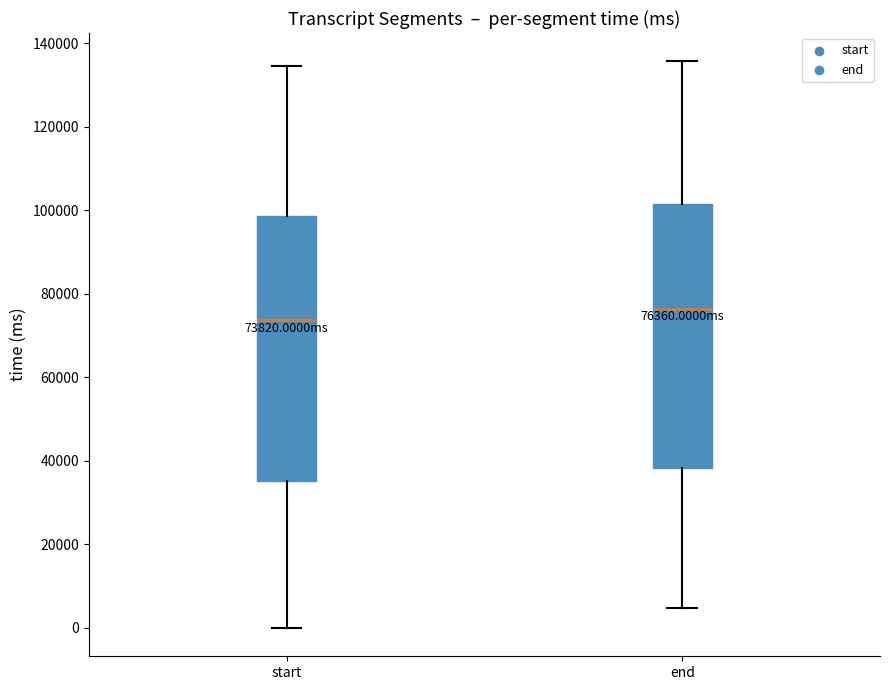

Which box's median line is the lowest?

start